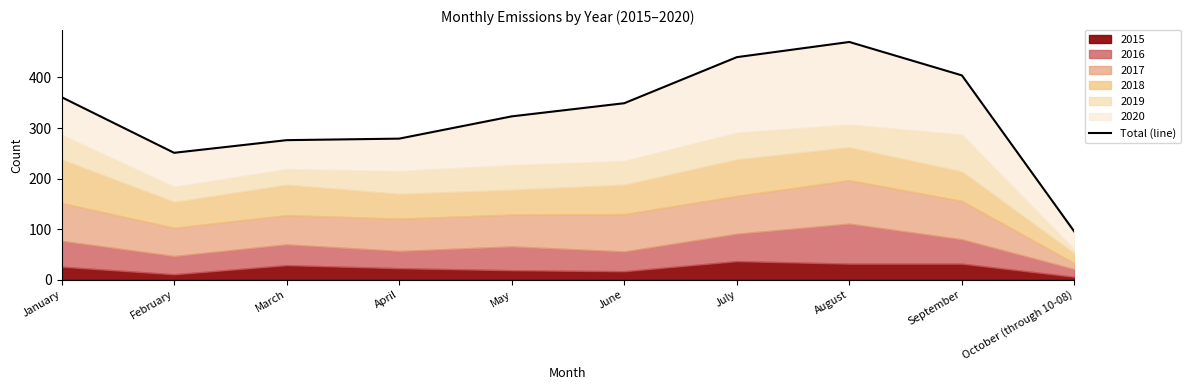

Which has a higher value, June or August?

August